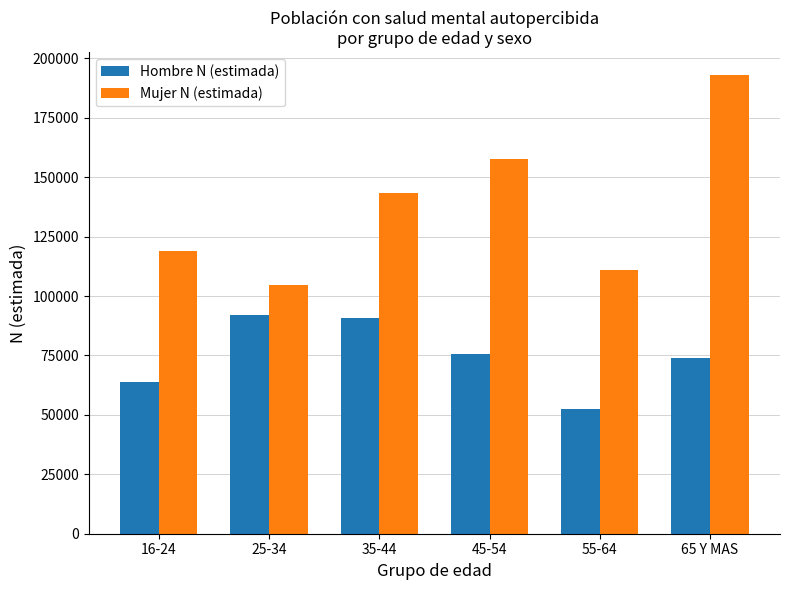

Are the bars grouped side by side (vs. stacked)?

Yes